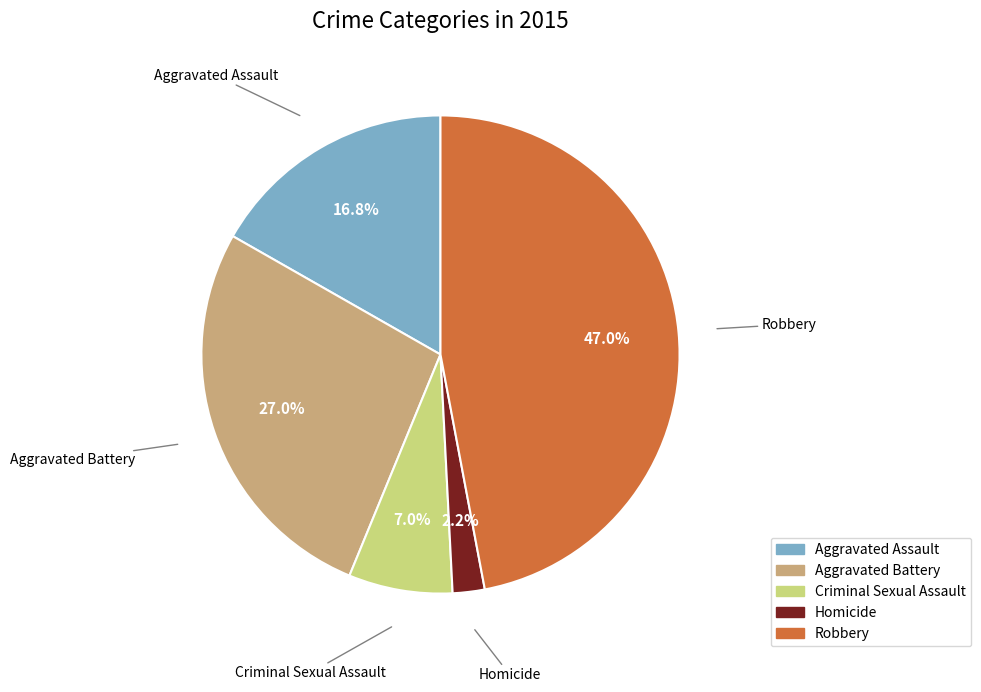

Does any single category account for the majority?

No